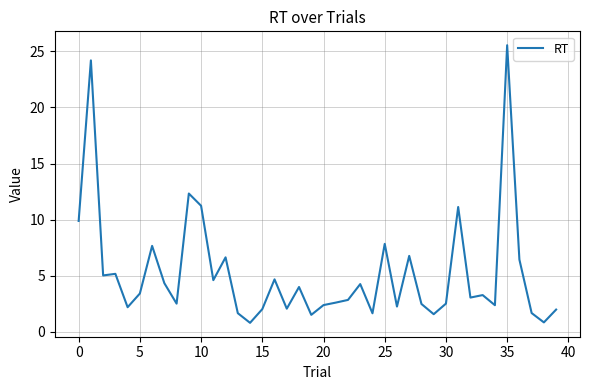

What is the difference between the maximum and minimum values?

24.7